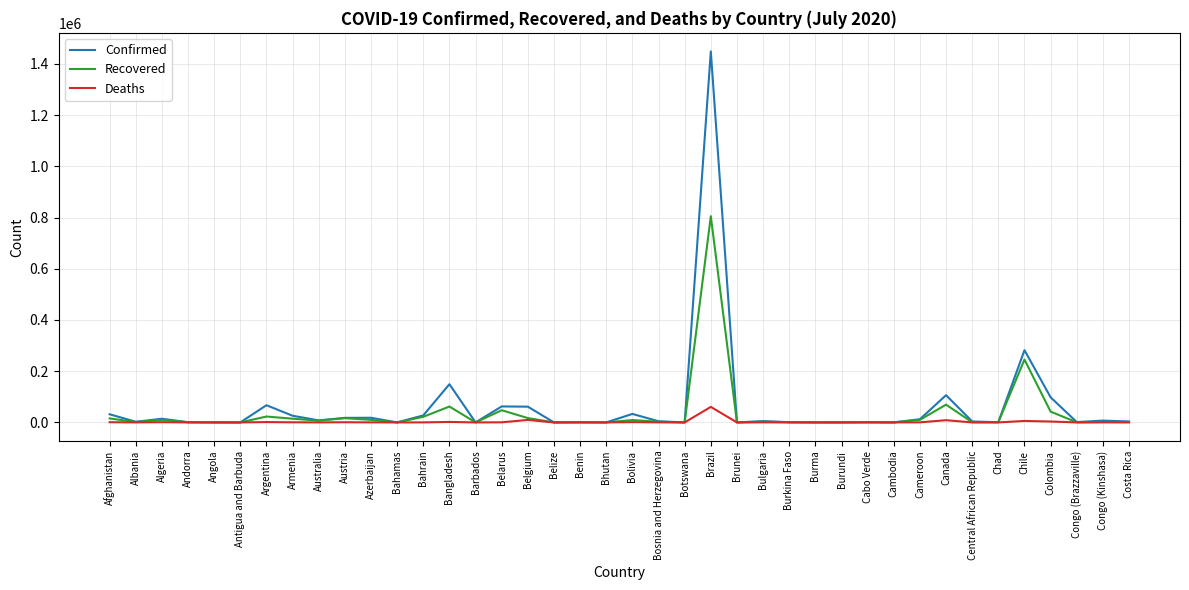

Count the number of data series in this chart.

3